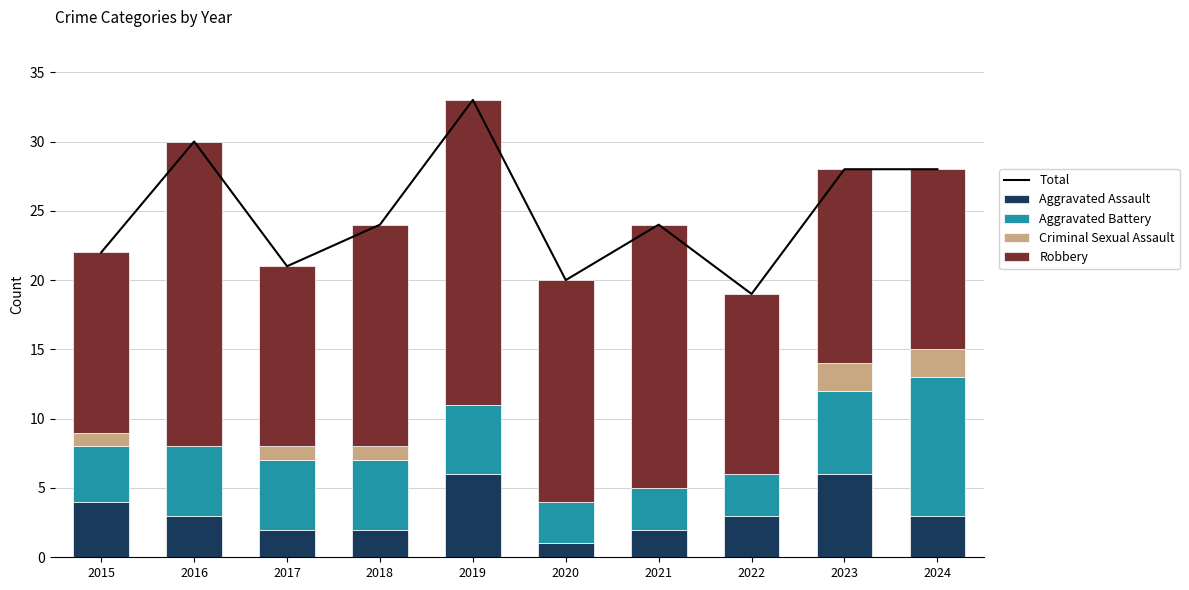

What is the total value across all series at 2018?

48